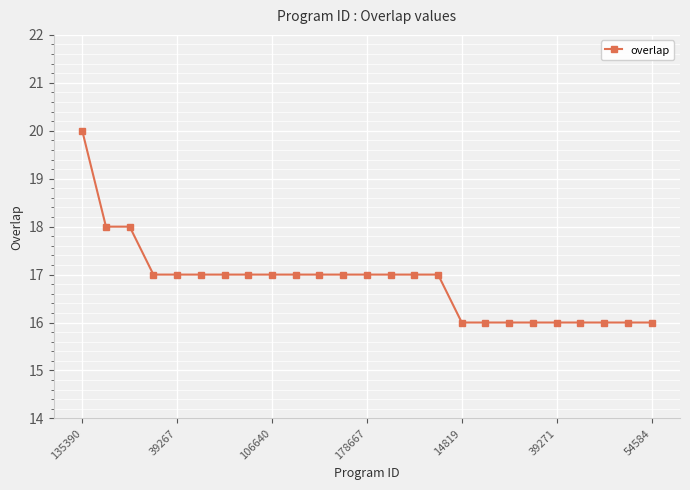

What is the sum of all values?

421